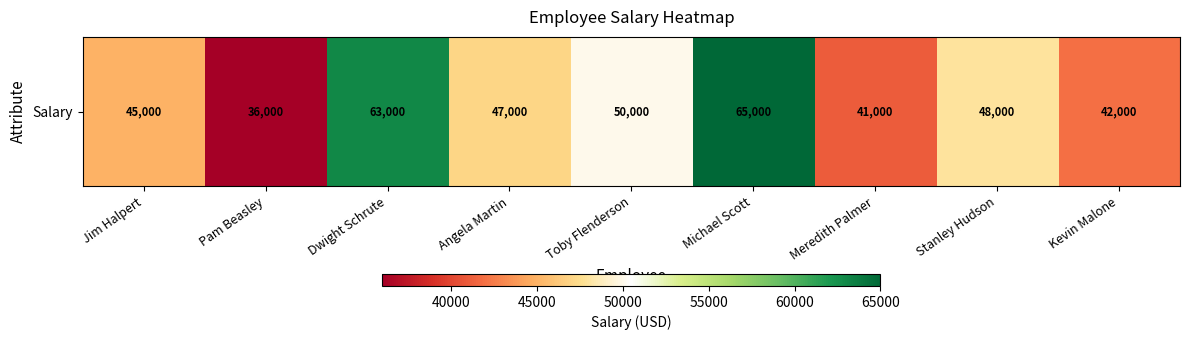

The value at Michael Scott is 111202. True or false?

False